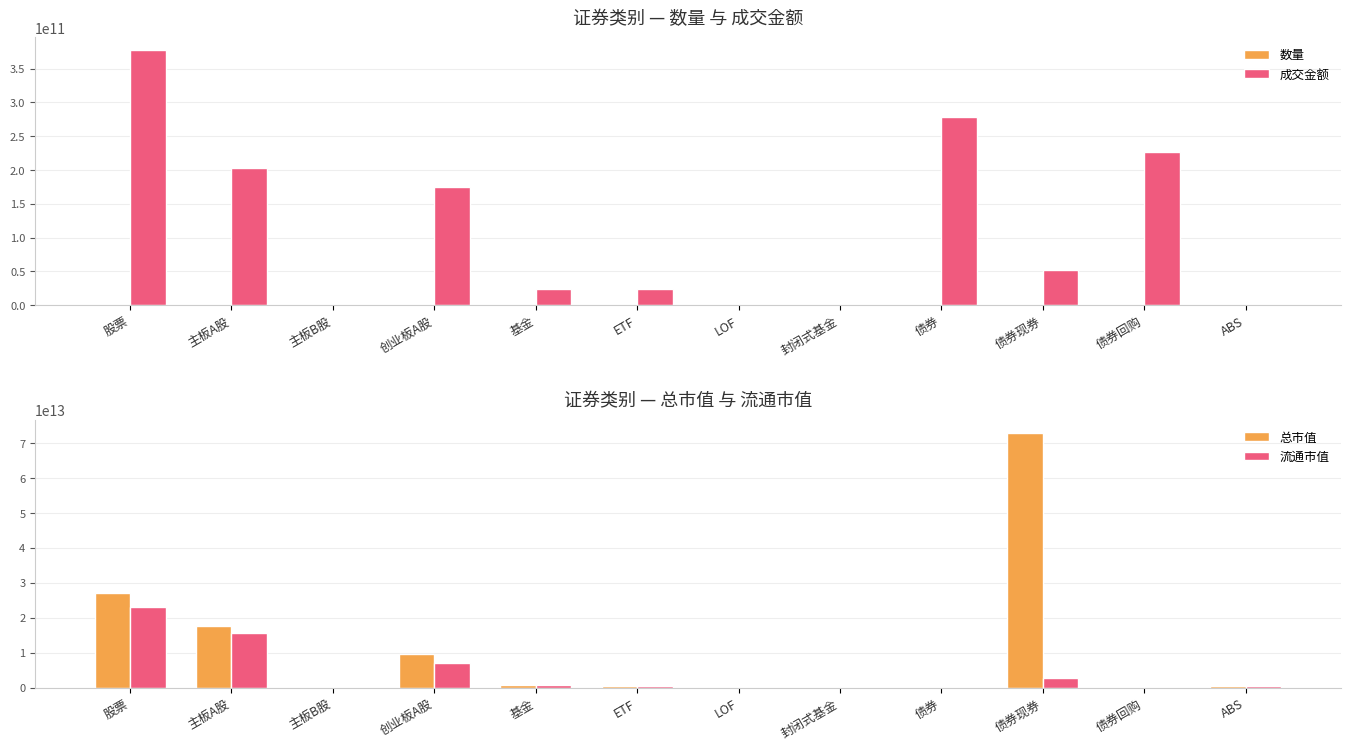

What are all the series names shown in the legend?

数量, 成交金额, 总市值, 流通市值